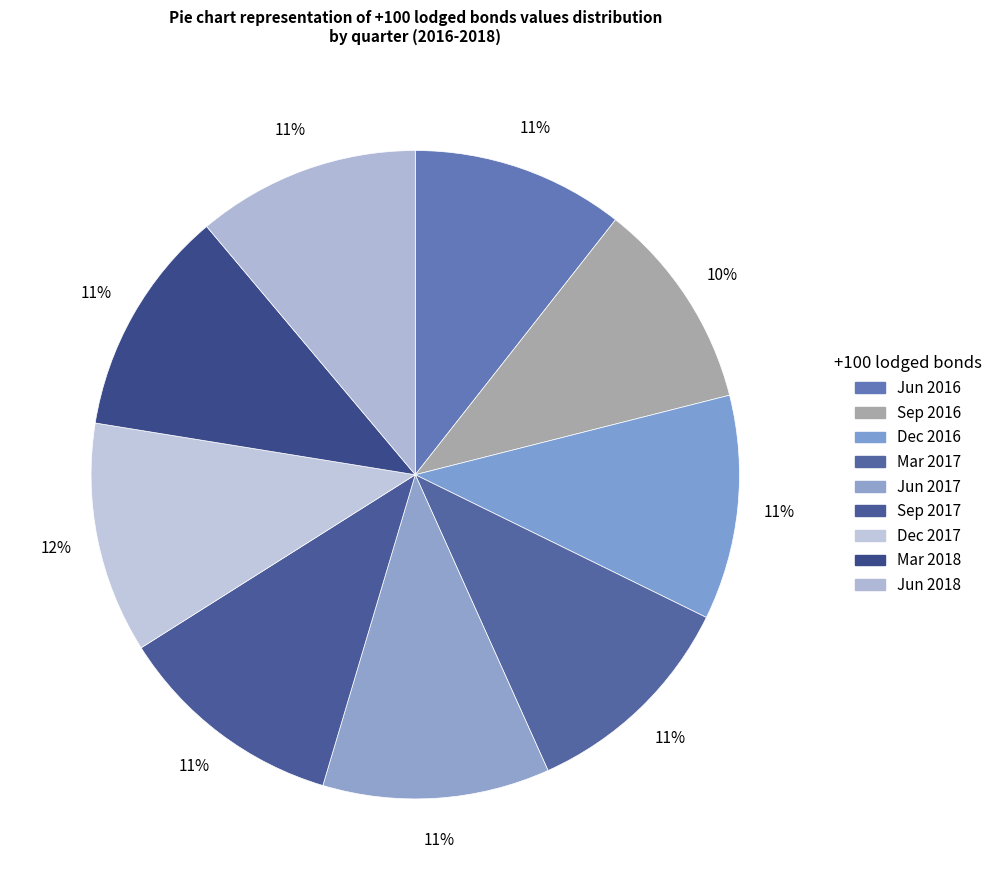

What percentage is the Jun 2017 slice, to the nearest percent?

11%